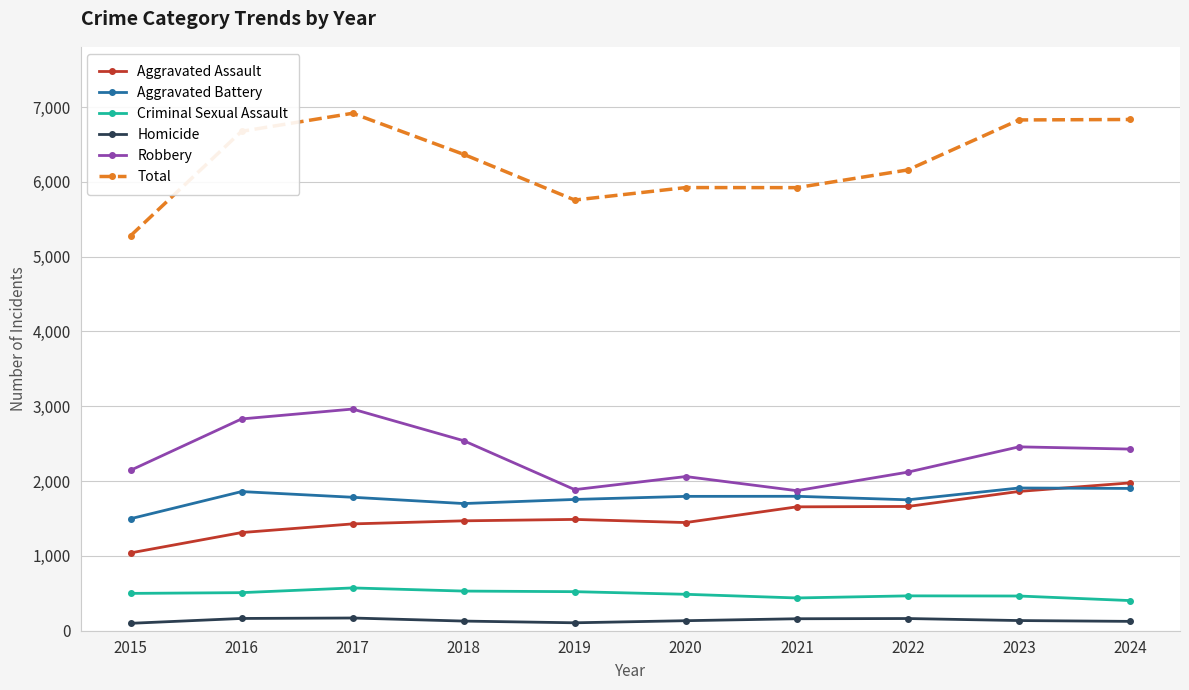

At which category does Total reach its first local peak?

2017